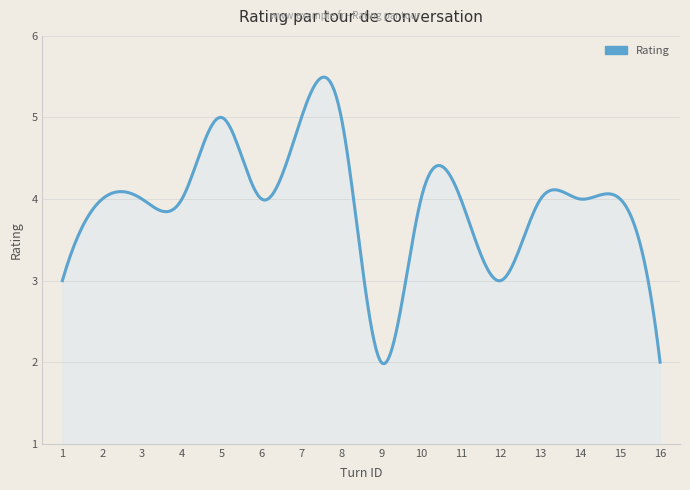

What is the smallest value displayed?

2.0